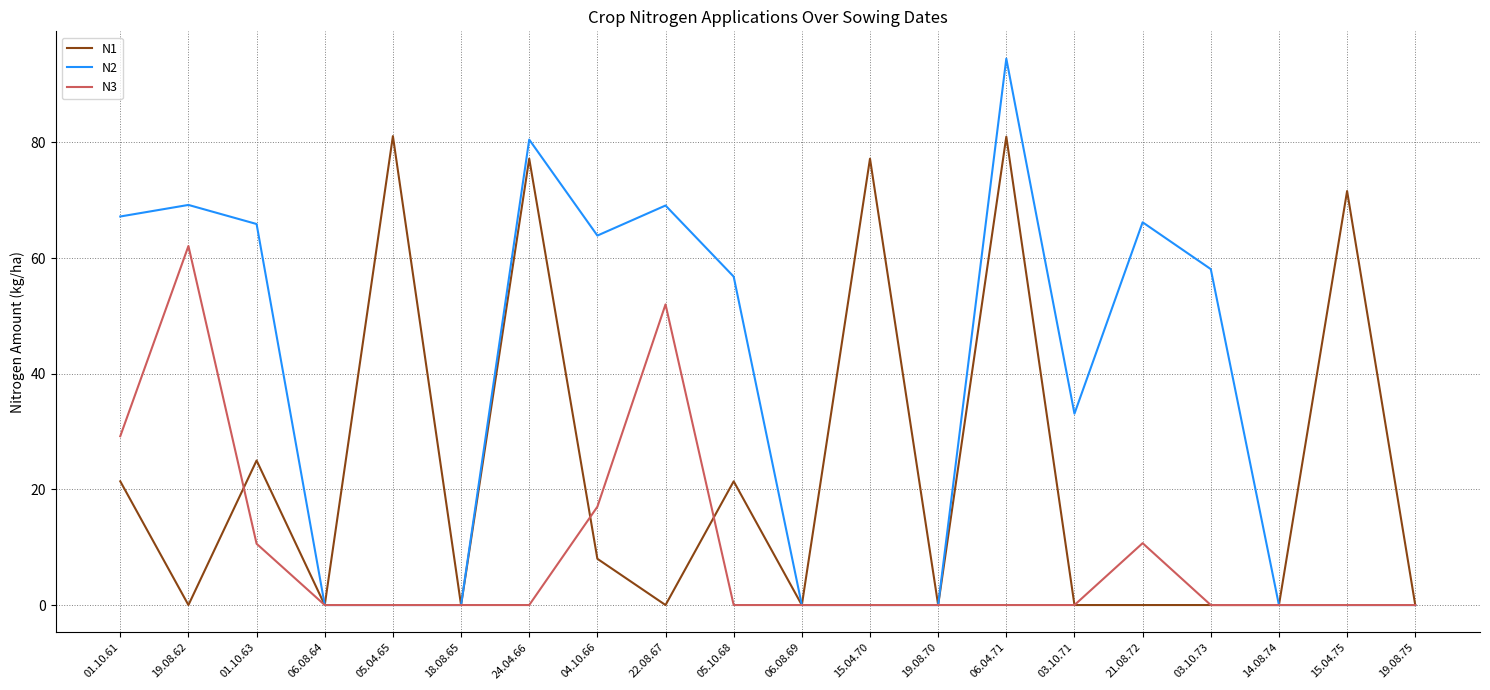

List the series in order of their overall mean, lowest first.

N3, N1, N2